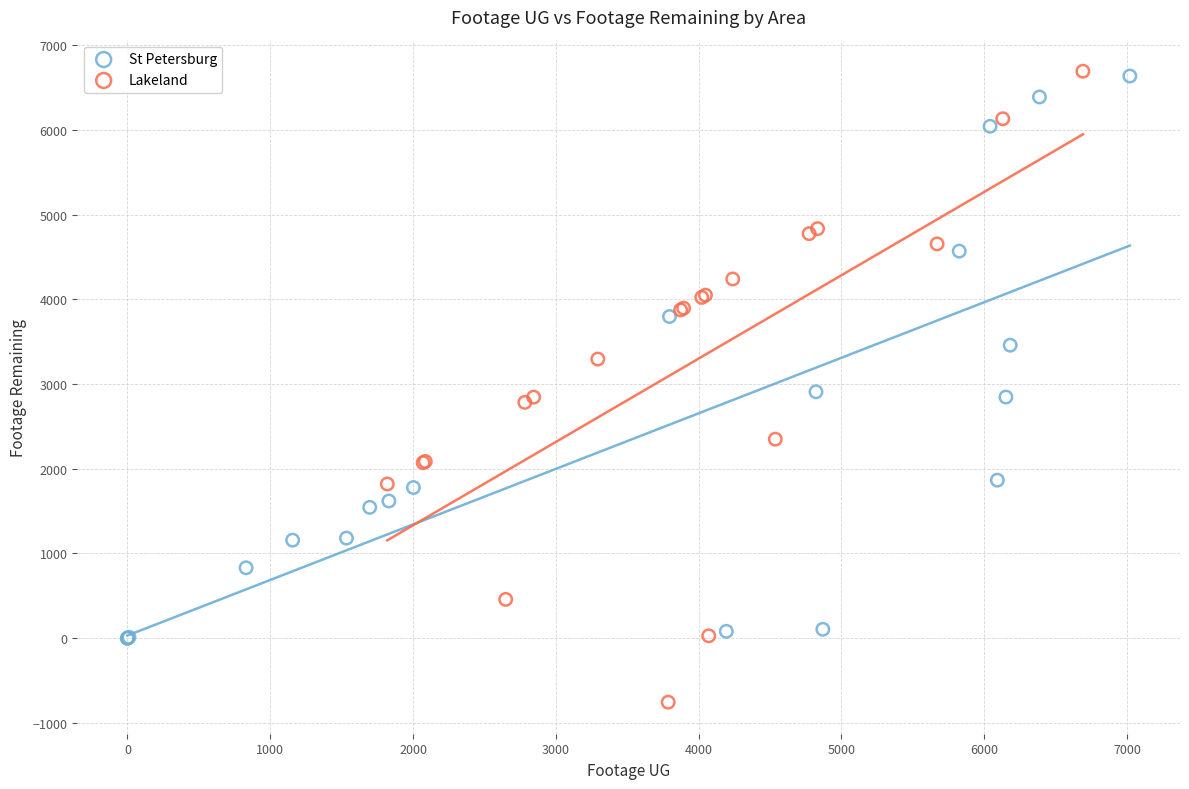

Which series contains the lowest Y value?

Lakeland